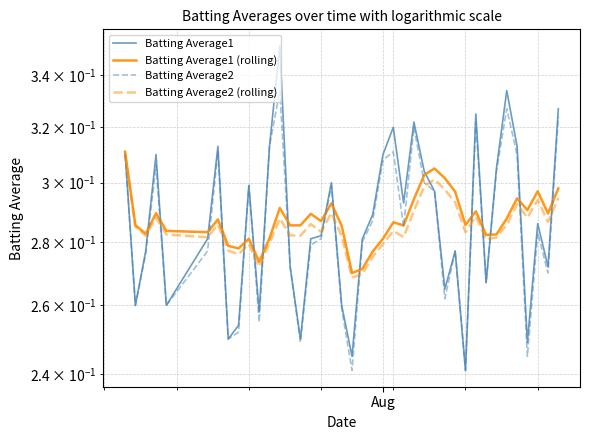

How many lines are shown in the chart?

4